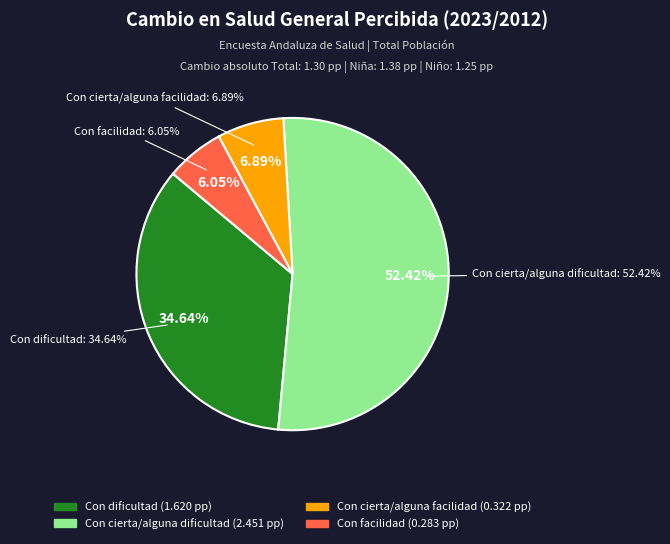

How many segments does this pie chart have?

4